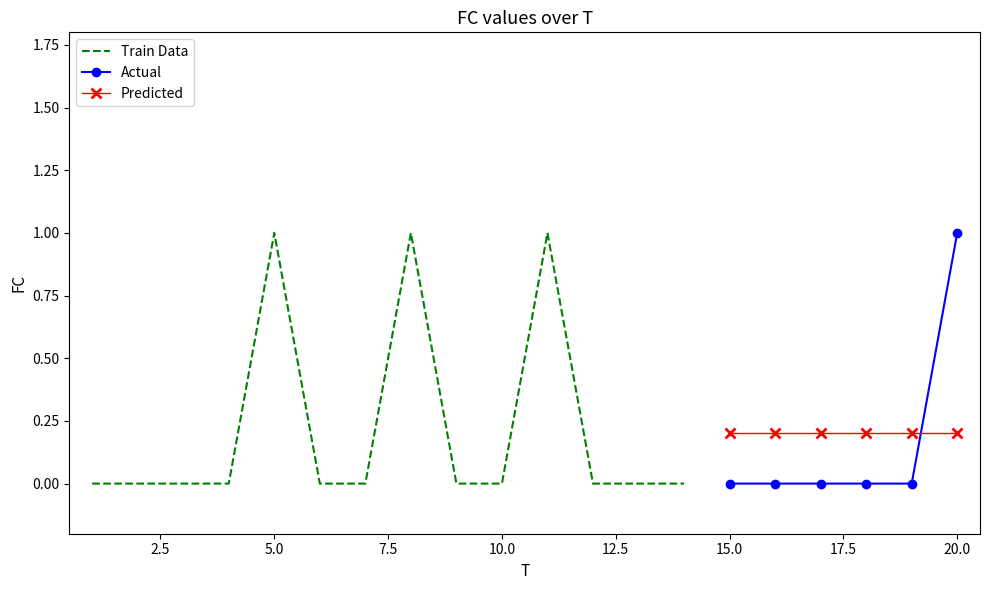

List the labels in order of value, largest first.

5, 8, 11, 20, 1, 2, 3, 4, 6, 7, 9, 10, 12, 13, 14, 15, 16, 17, 18, 19